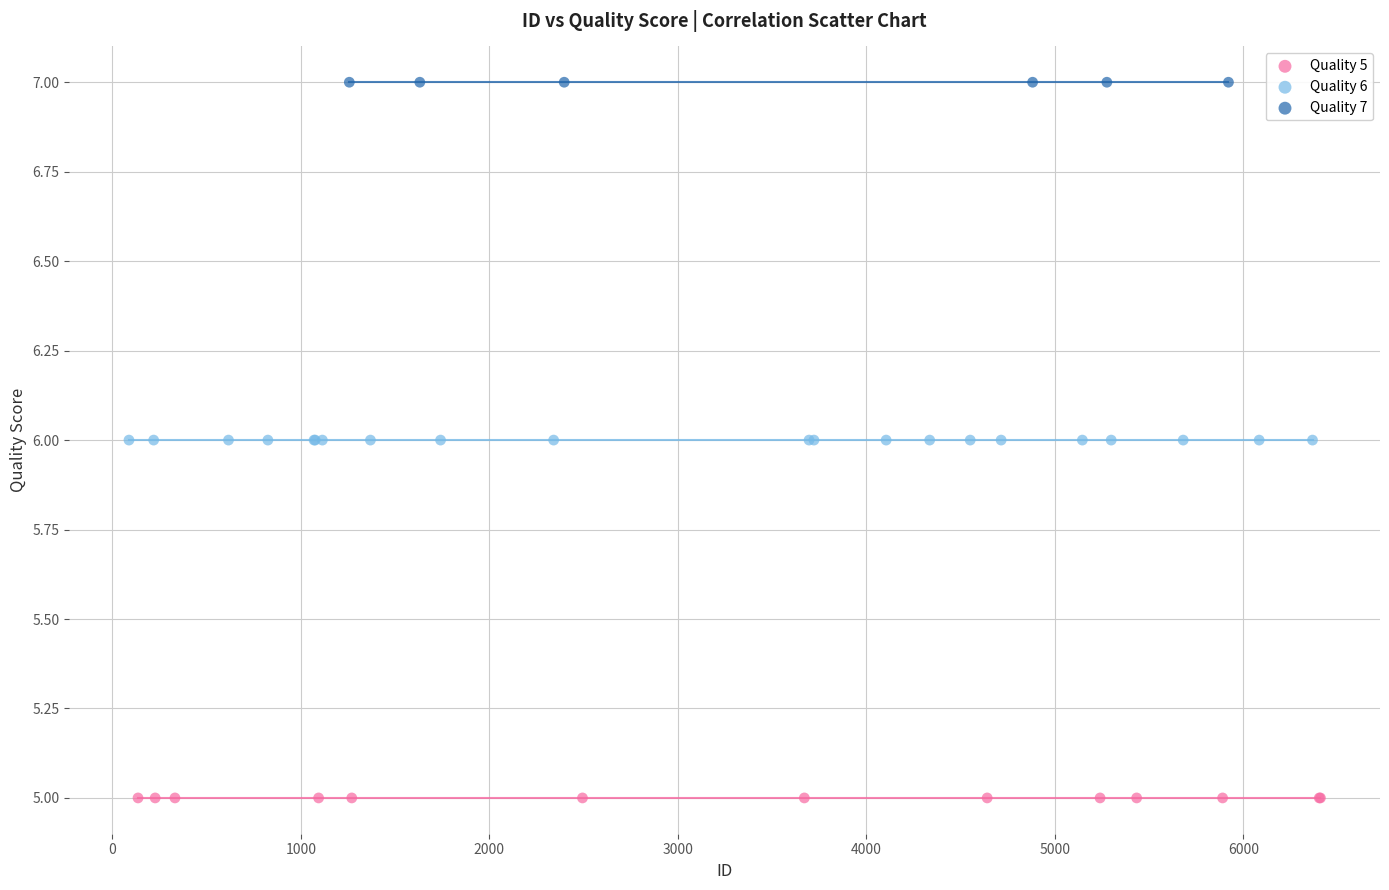

Which series contains the highest Y value?

Quality 7